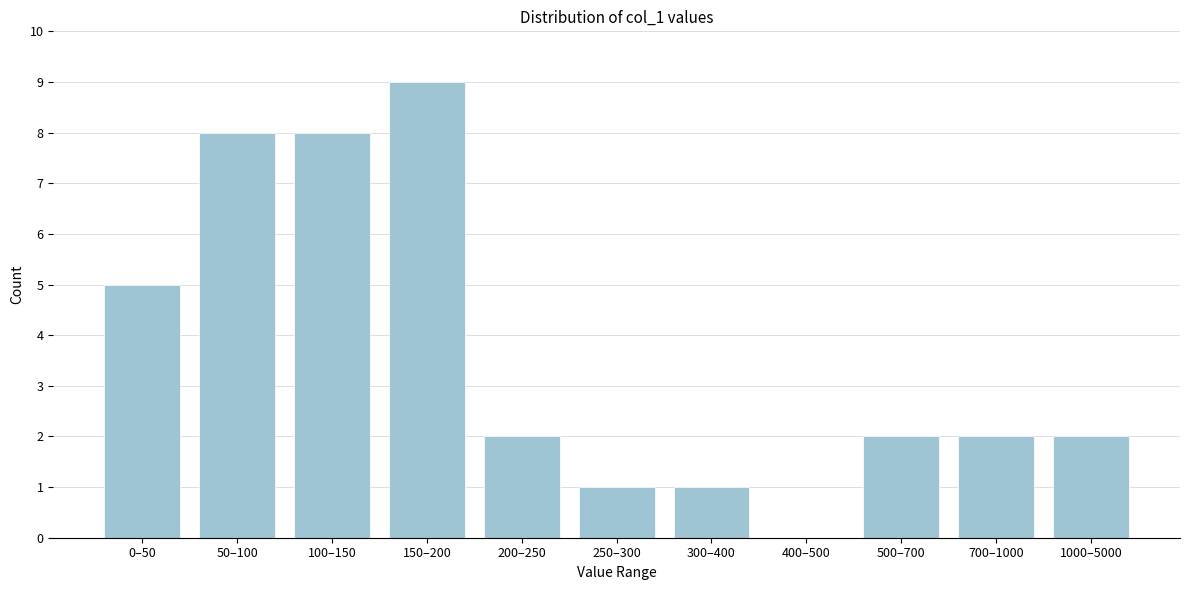

Reading left to right, transcribe all the data shown in this chart.

0–50=5	50–100=8	100–150=8	150–200=9	200–250=2	250–300=1	300–400=1	400–500=0	500–700=2	700–1000=2	1000–5000=2